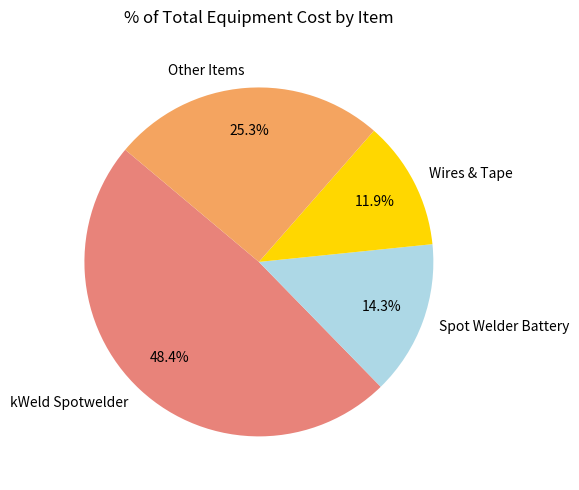

Is there any slice that represents more than half of the pie?

No